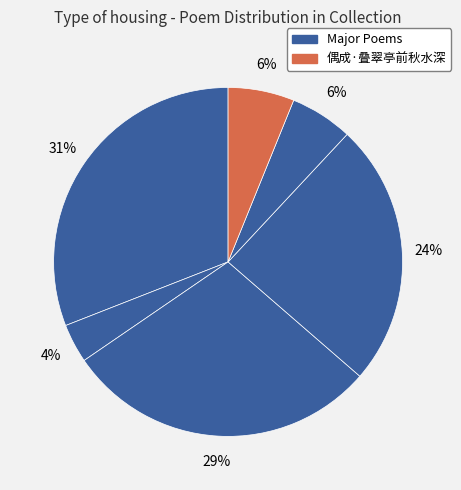

Count the number of slices in the pie.

6